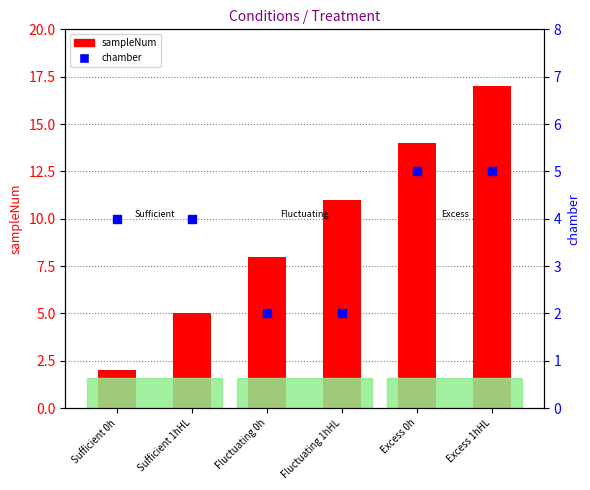

At which category is the sum across all series the highest?

Excess 1hHL